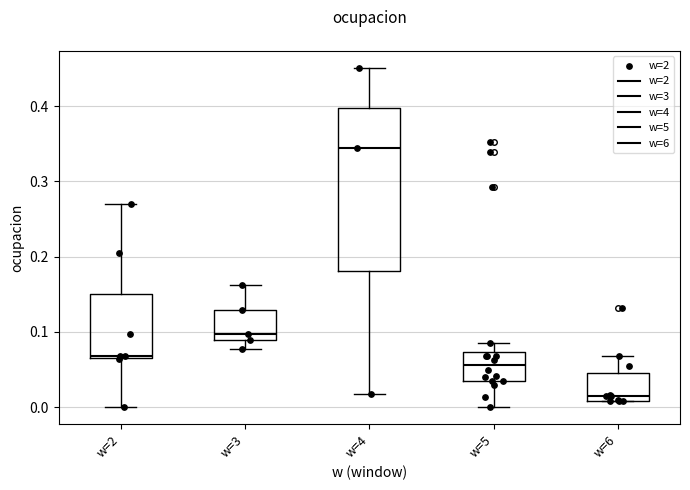

Which box is the tallest, from its lower edge to its upper edge?

w=4